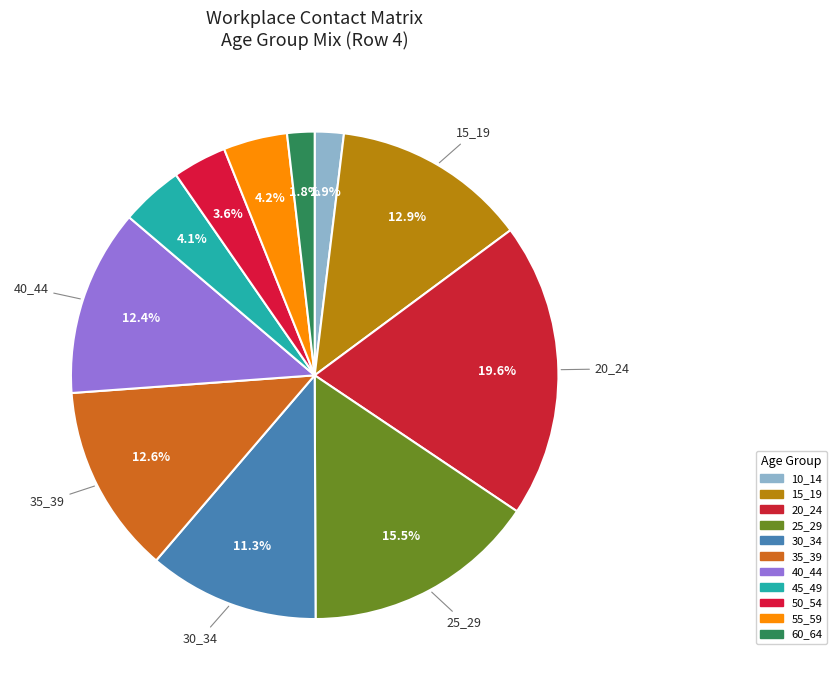

How many segments does this pie chart have?

11